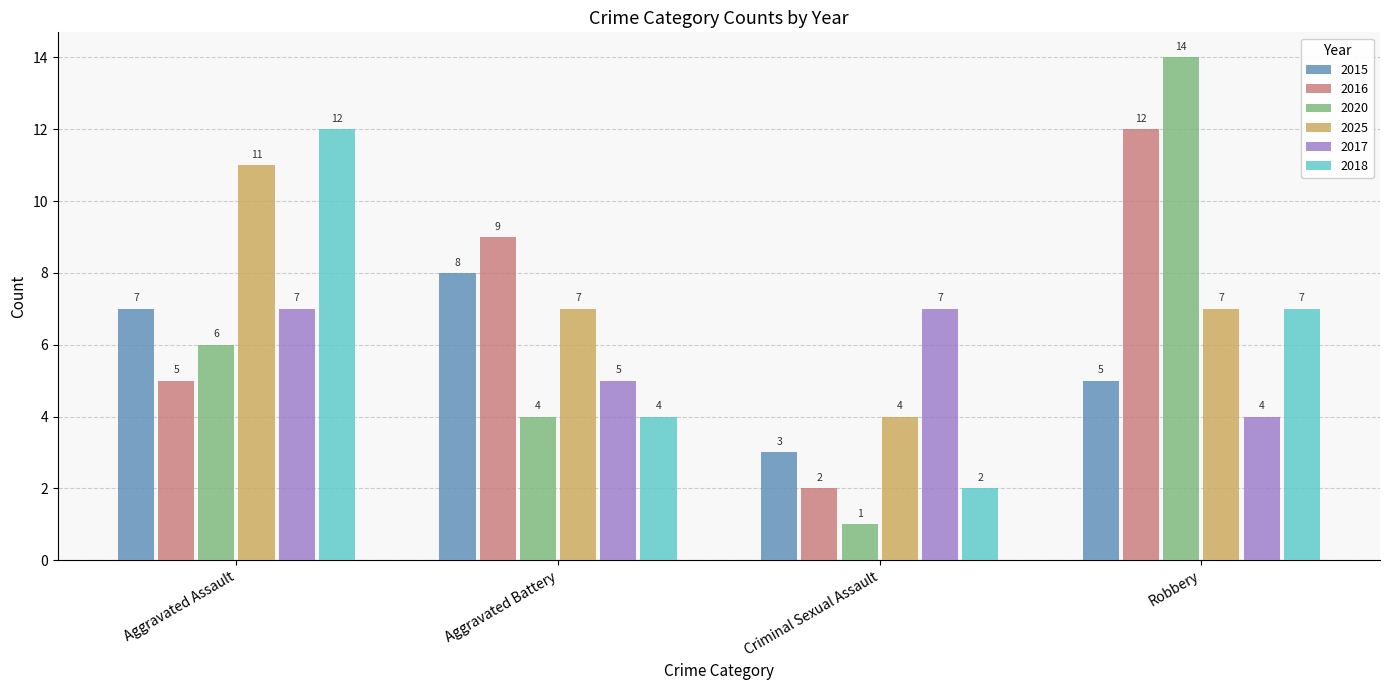

What is the total value across all series at Robbery?

49